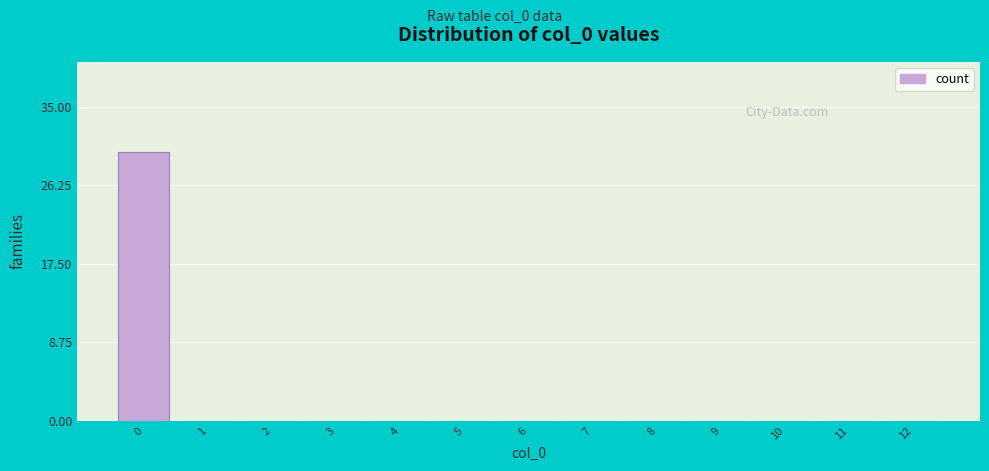

Reading left to right, list every bar in this chart as the range it spans on the x-axis followed by its height. The values are not printed on the chart, so give them approximately, as read against the axis.

-0.5 to 0.5: 30
0.5 to 1.5: 0
1.5 to 2.5: 0
2.5 to 3.5: 0
3.5 to 4.5: 0
4.5 to 5.5: 0
5.5 to 6.5: 0
6.5 to 7.5: 0
7.5 to 8.5: 0
8.5 to 9.5: 0
9.5 to 10.5: 0
10.5 to 11.5: 0
11.5 to 12.5: 0